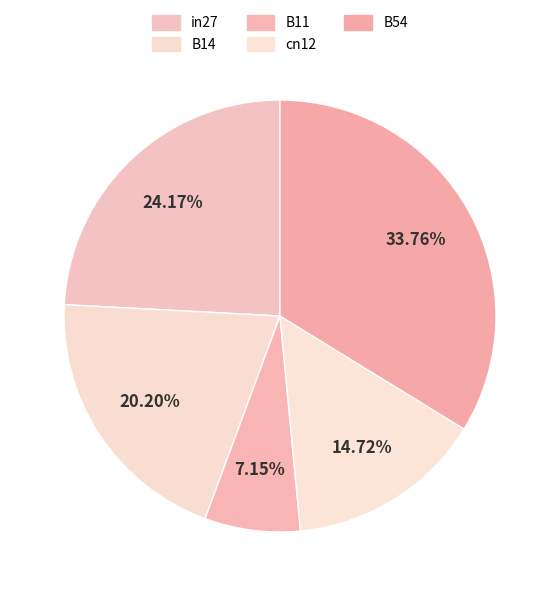

Which has a higher value, B11 or in27?

in27